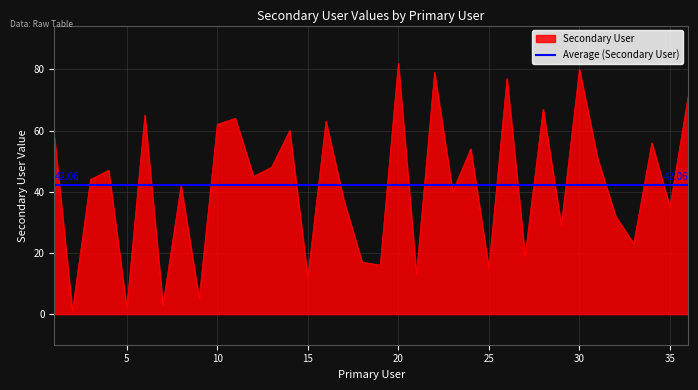

What is the difference between the second highest and minimum values?

79